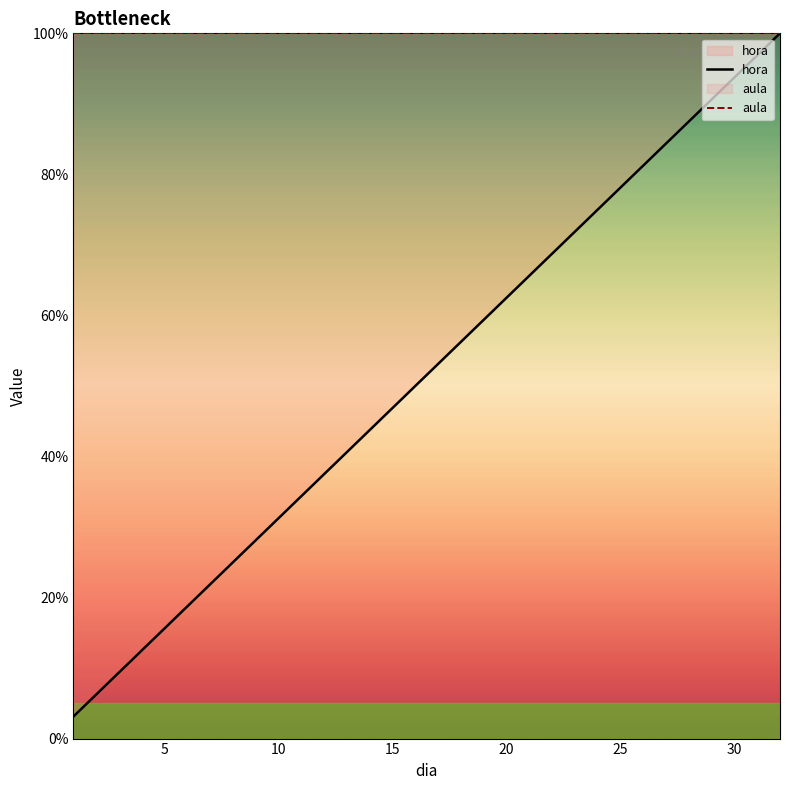

What is the value of the aula point at the 6th from the left?

100.0